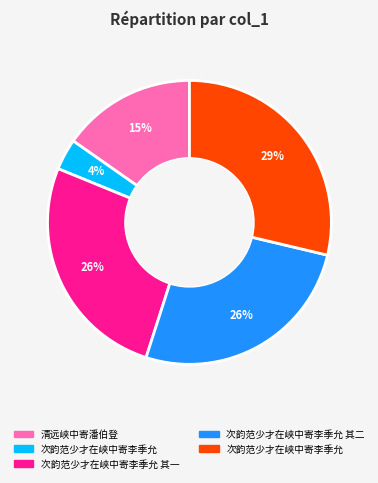

To the nearest percent, what is the difference between the largest and smallest slice percentages?

25%